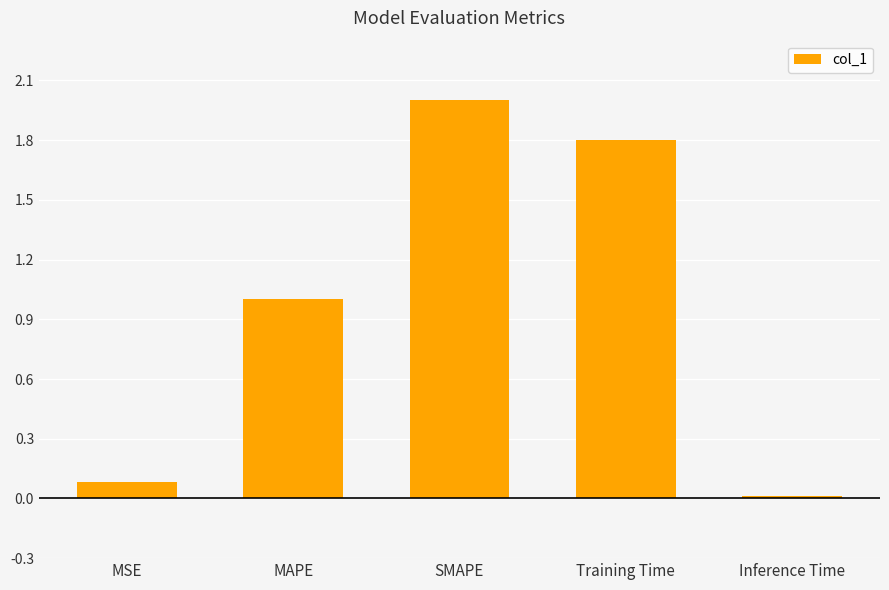

The value at Training Time is 2.7. True or false?

False